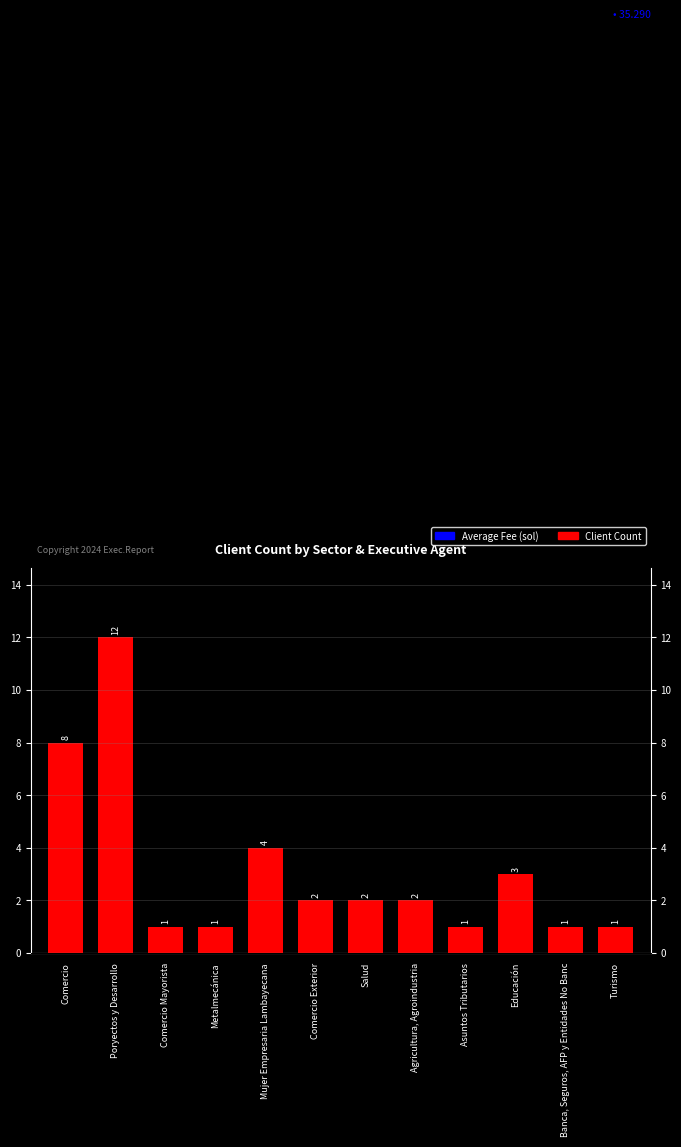

Which label corresponds to the largest value in the chart?

Poryectos y Desarrollo